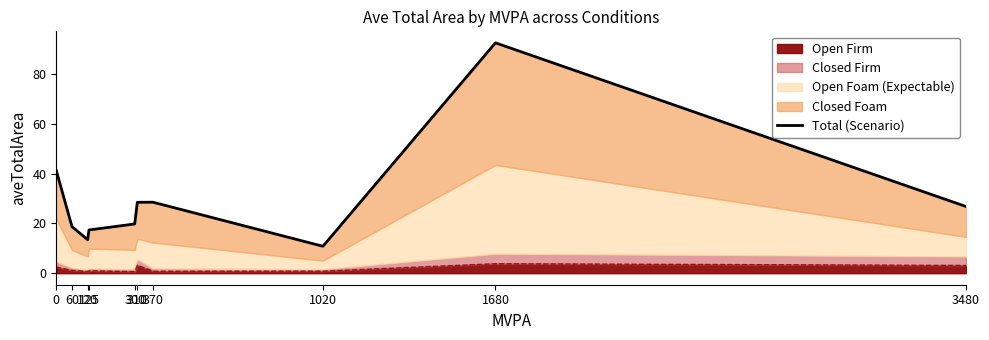

At which category does the chart reach its minimum across all series?

1020